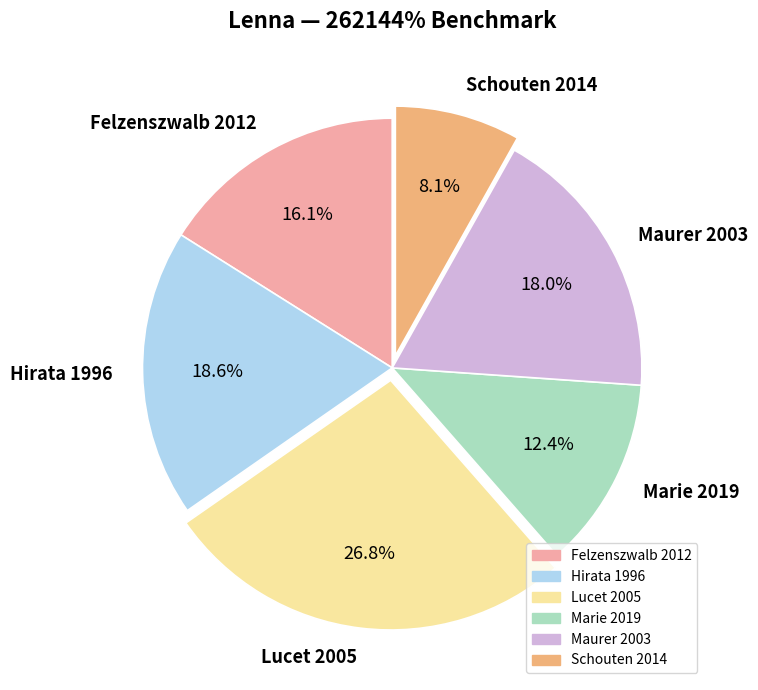

Count the number of slices in the pie.

6